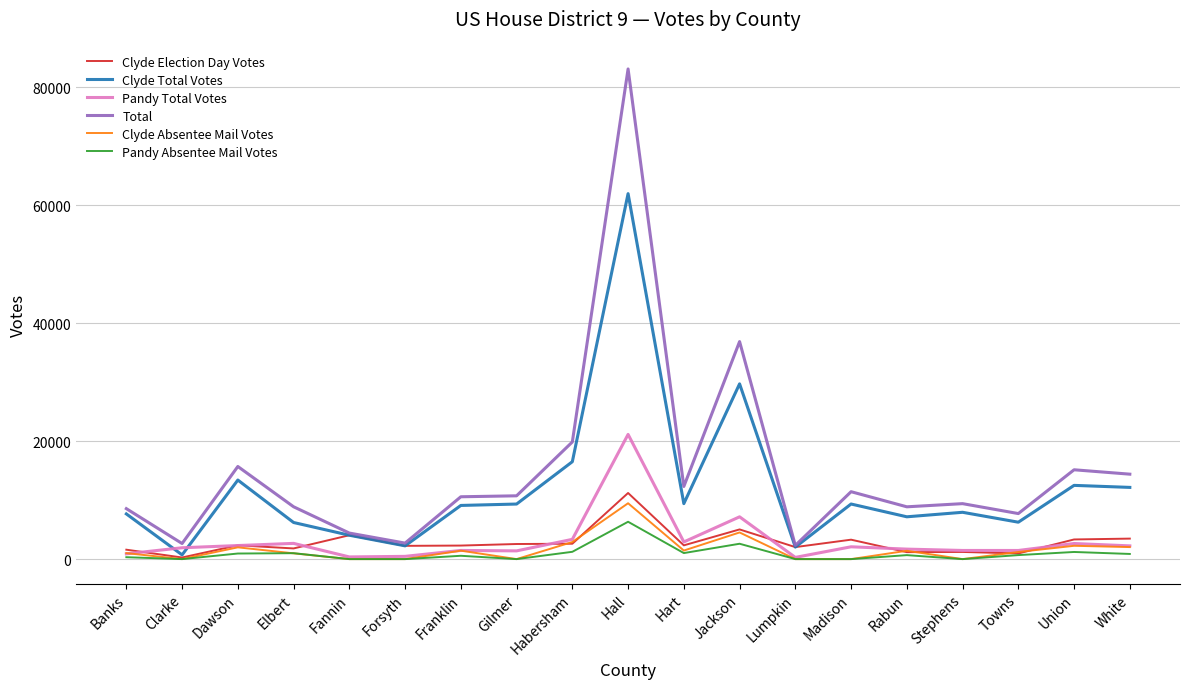

Which category has the highest value across all series?

Hall